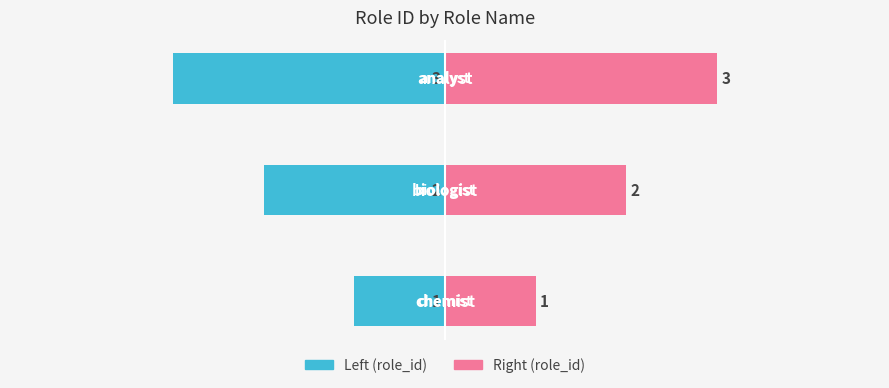

Reading left to right, what are all the values shown in this chart?

role_id (left): 0=-1	1=-2	2=-3
role_id (right): 0=1	1=2	2=3